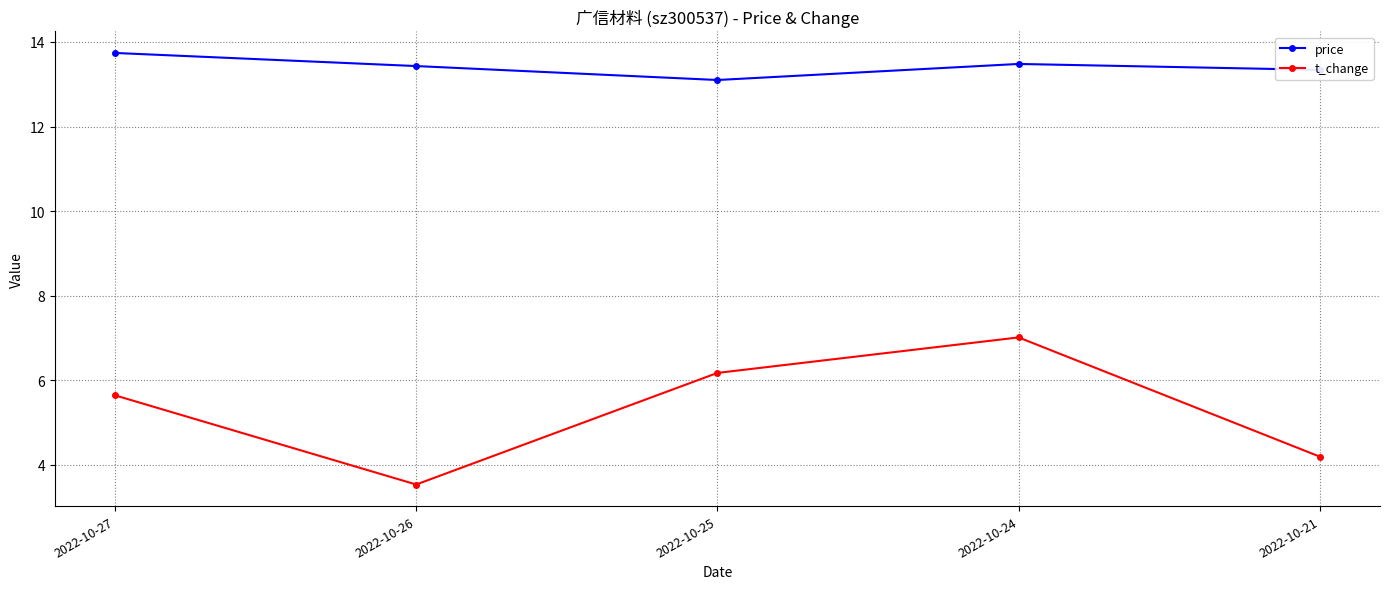

Is this an area chart (filled region under the line)?

No